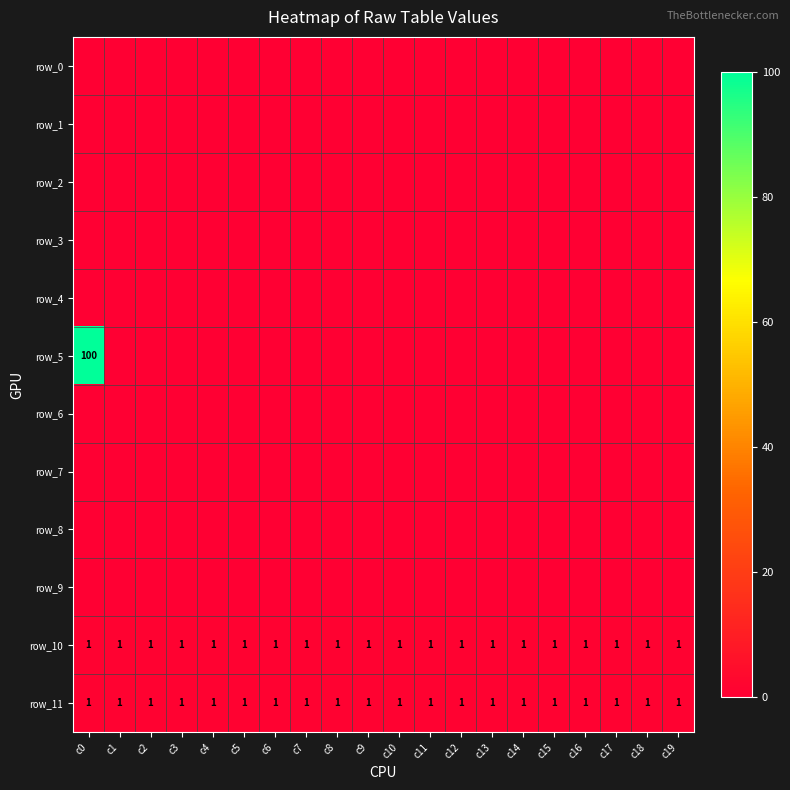

Reading left to right, extract all data points from this chart.

row_0: 0	0	0	0	0	0	0	0	0	0	0	0	0	0	0	0	0	0	0	0
row_1: 0	0	0	0	0	0	0	0	0	0	0	0	0	0	0	0	0	0	0	0
row_2: 0	0	0	0	0	0	0	0	0	0	0	0	0	0	0	0	0	0	0	0
row_3: 0	0	0	0	0	0	0	0	0	0	0	0	0	0	0	0	0	0	0	0
row_4: 0	0	0	0	0	0	0	0	0	0	0	0	0	0	0	0	0	0	0	0
row_5: 100	0	0	0	0	0	0	0	0	0	0	0	0	0	0	0	0	0	0	0
row_6: 0	0	0	0	0	0	0	0	0	0	0	0	0	0	0	0	0	0	0	0
row_7: 0	0	0	0	0	0	0	0	0	0	0	0	0	0	0	0	0	0	0	0
row_8: 0	0	0	0	0	0	0	0	0	0	0	0	0	0	0	0	0	0	0	0
row_9: 0	0	0	0	0	0	0	0	0	0	0	0	0	0	0	0	0	0	0	0
row_10: 1	1	1	1	1	1	1	1	1	1	1	1	1	1	1	1	1	1	1	1
row_11: 1	1	1	1	1	1	1	1	1	1	1	1	1	1	1	1	1	1	1	1